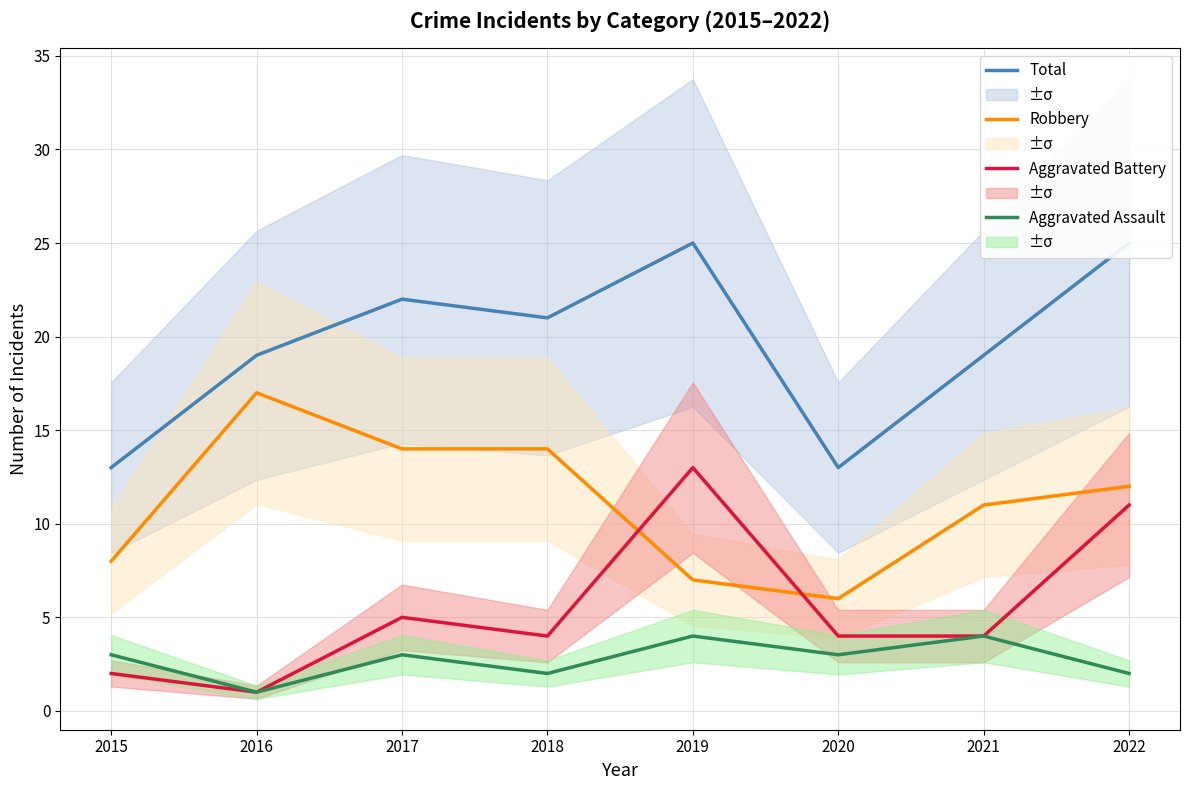

How many data points in Robbery are above 12?

3